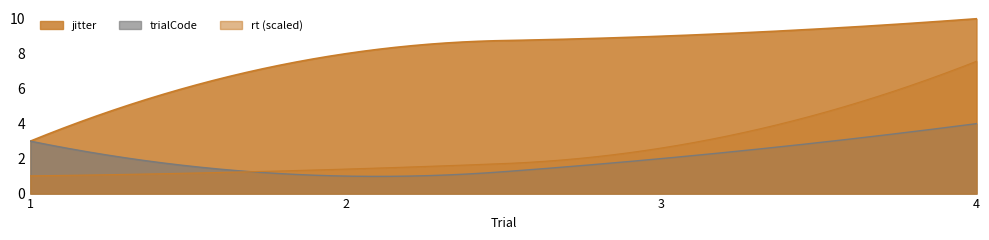

True or false: jitter has more than 1 interior local peaks.

False